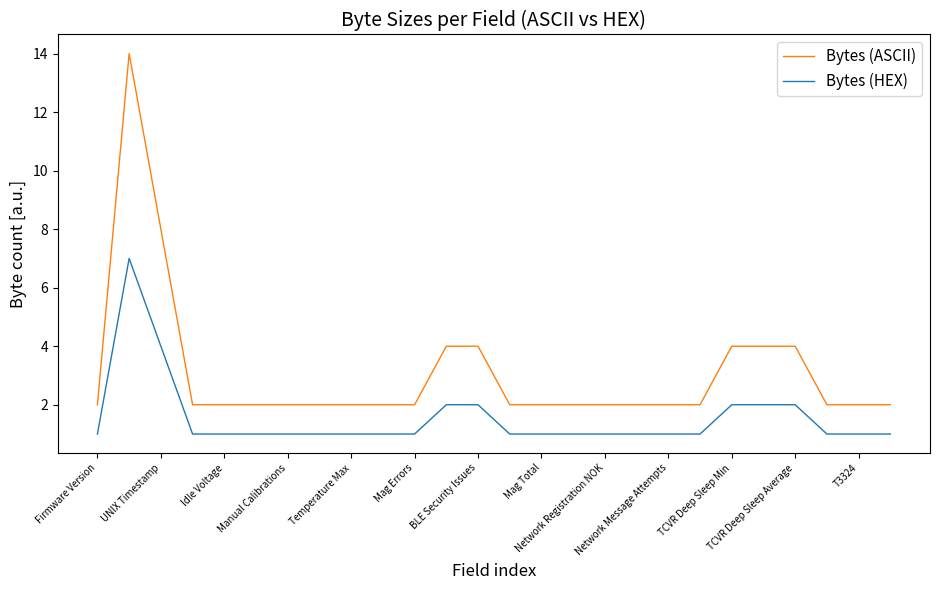

What is the difference between the maximum and minimum values in the Bytes (HEX) series?

6